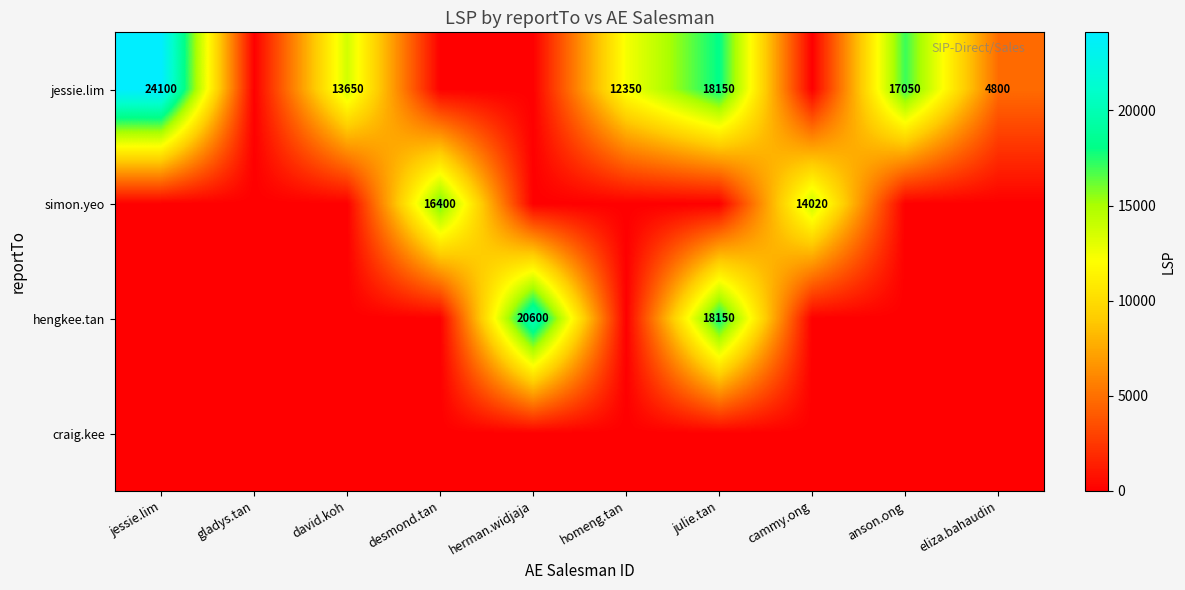

The simon.yeo series shows 14020 at cammy.ong. True or false?

True